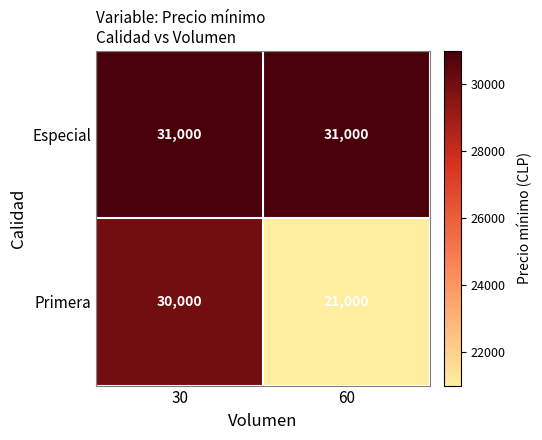

Reading left to right, transcribe all the data shown in this chart.

Especial: 30=31000	60=31000
Primera: 30=30000	60=21000